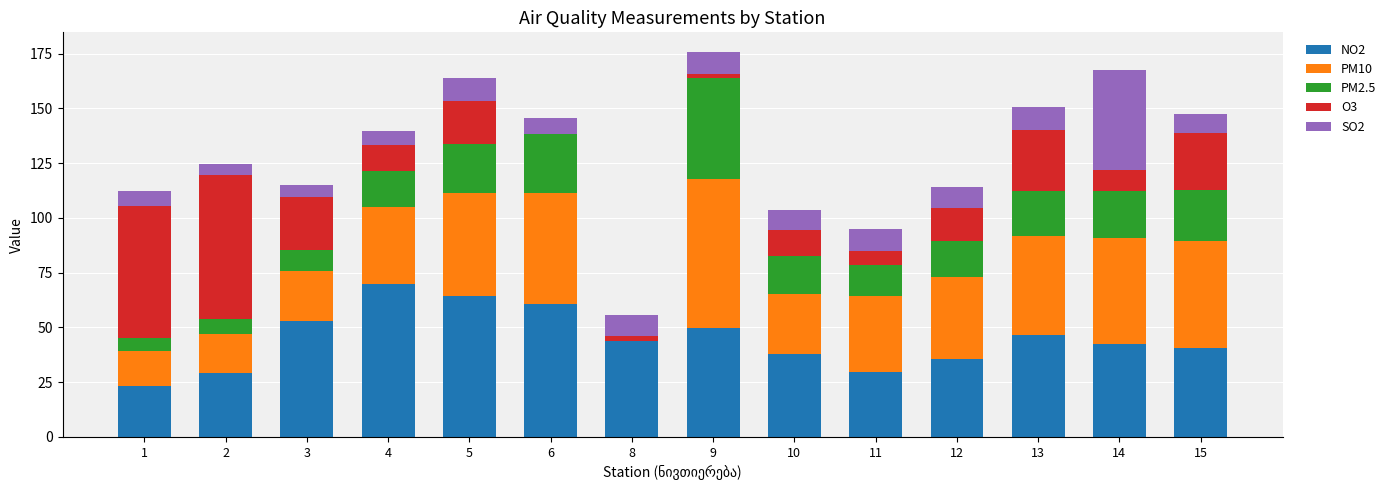

What is the sum of all NO2 values?

625.9